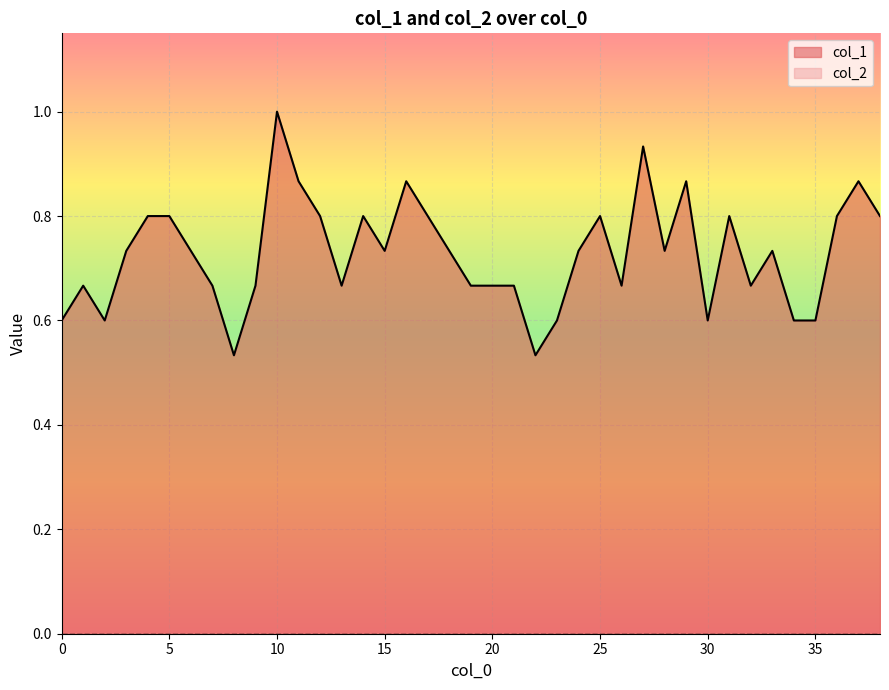

What is the value of the 18th point from the left?

0.8